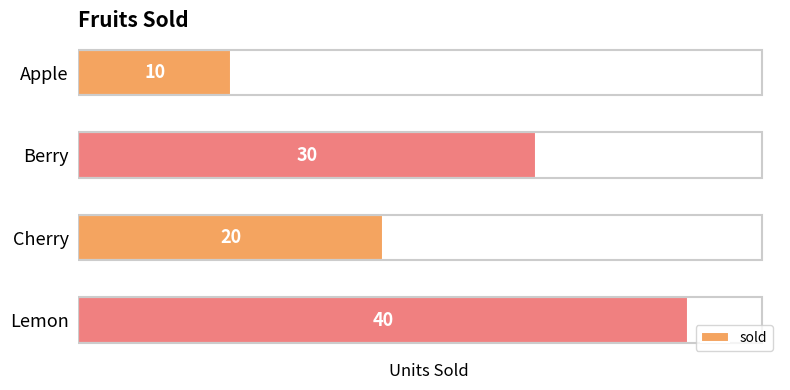

What value does the data have at Cherry, to the nearest 10?

20